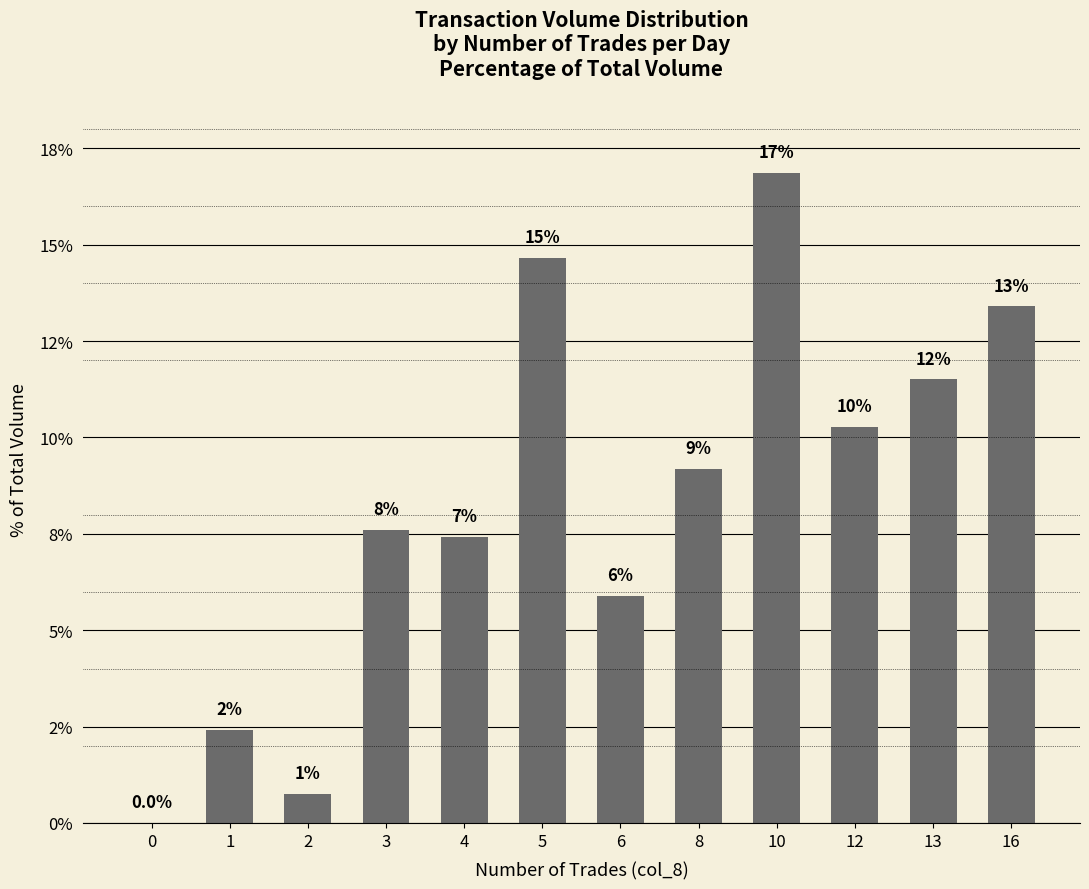

Which label corresponds to the largest value in the chart?

10